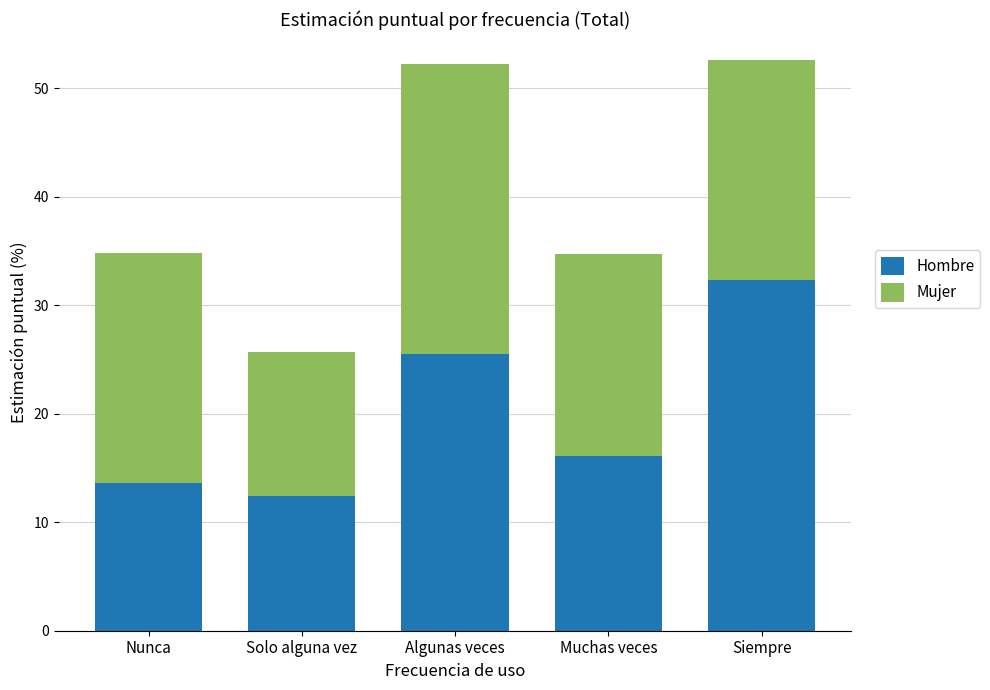

List the labels in order of Hombre value, largest first.

Siempre, Algunas veces, Muchas veces, Nunca, Solo alguna vez